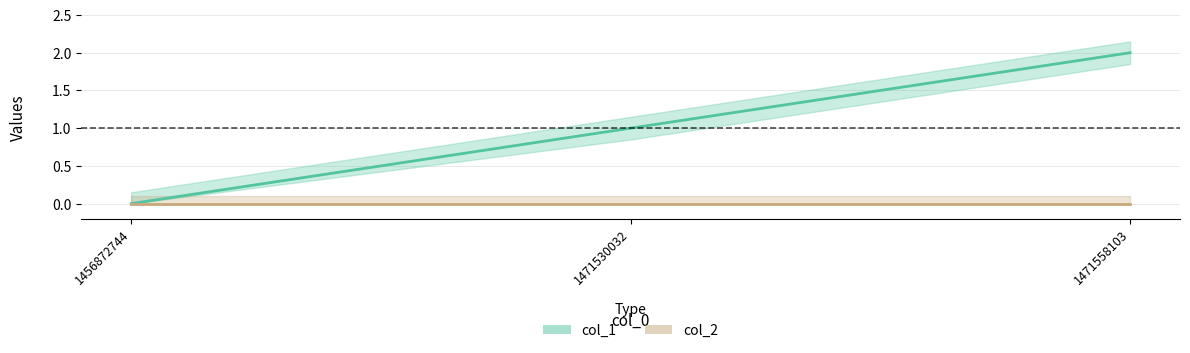

List the labels in order of value, smallest first.

1456872744, 1471530032, 1471558103